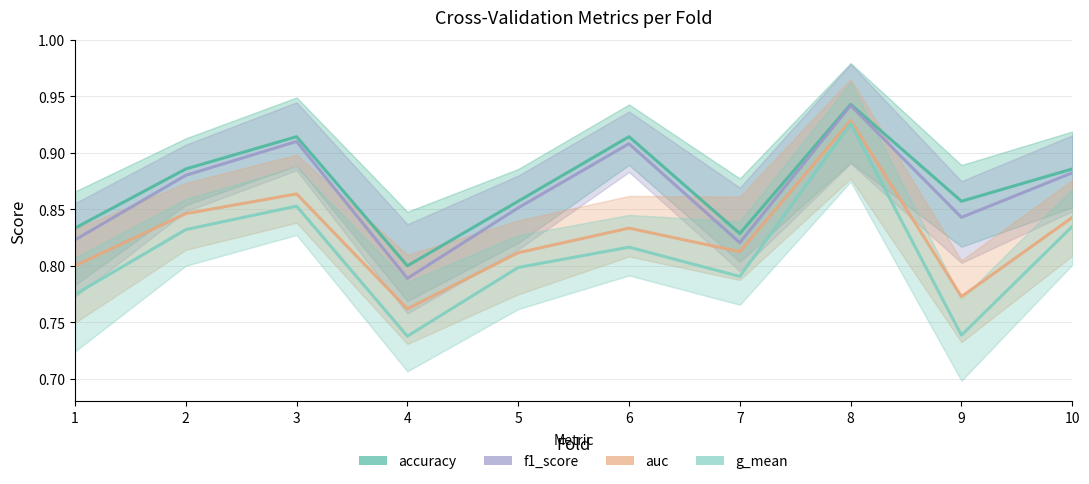

Which category has the lowest value across all series?

4